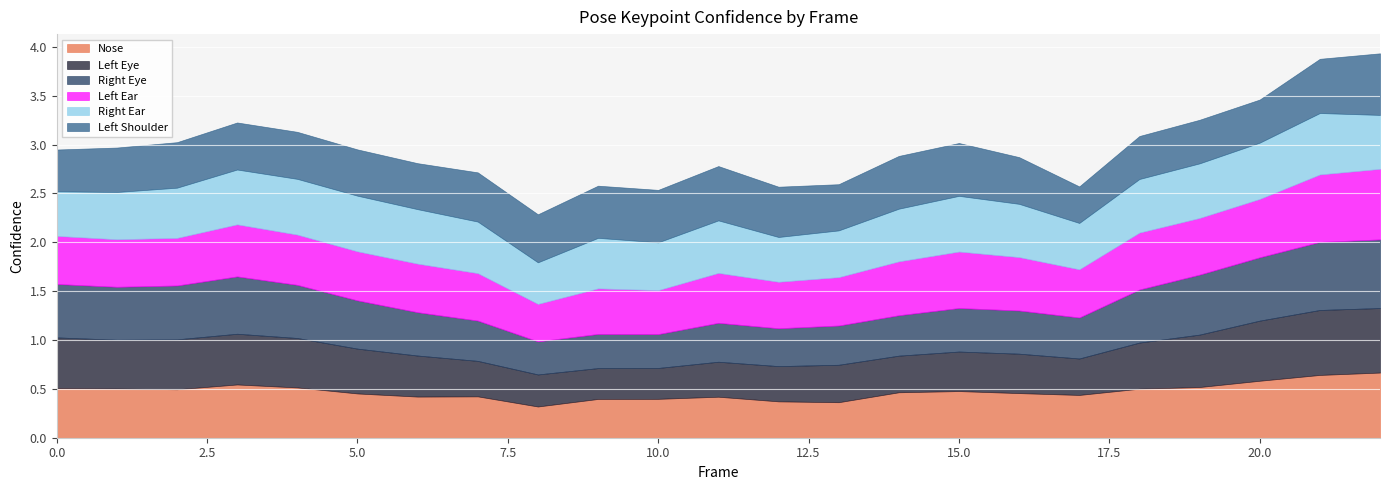

Reading left to right, list all the values displayed in this chart.

a_nose_confidence: 0=0.5	1=0.5	2=0.5	3=0.5	4=0.5	5=0.5	6=0.4	7=0.4	8=0.3	9=0.4	10=0.4	11=0.4	12=0.4	13=0.4	14=0.5	15=0.5	16=0.5	17=0.4	18=0.5	19=0.5	20=0.6	21=0.6	22=0.7
a_left_eye_confidence: 0=0.5	1=0.5	2=0.5	3=0.5	4=0.5	5=0.5	6=0.4	7=0.4	8=0.3	9=0.3	10=0.3	11=0.4	12=0.4	13=0.4	14=0.4	15=0.4	16=0.4	17=0.4	18=0.5	19=0.5	20=0.6	21=0.7	22=0.7
a_right_eye_confidence: 0=0.5	1=0.5	2=0.6	3=0.6	4=0.5	5=0.5	6=0.4	7=0.4	8=0.3	9=0.3	10=0.3	11=0.4	12=0.4	13=0.4	14=0.4	15=0.4	16=0.4	17=0.4	18=0.5	19=0.6	20=0.6	21=0.7	22=0.7
a_left_ear_confidence: 0=0.5	1=0.5	2=0.5	3=0.5	4=0.5	5=0.5	6=0.5	7=0.5	8=0.4	9=0.5	10=0.4	11=0.5	12=0.5	13=0.5	14=0.6	15=0.6	16=0.5	17=0.5	18=0.6	19=0.6	20=0.6	21=0.7	22=0.7
a_right_ear_confidence: 0=0.5	1=0.5	2=0.5	3=0.6	4=0.6	5=0.6	6=0.6	7=0.5	8=0.4	9=0.5	10=0.5	11=0.5	12=0.5	13=0.5	14=0.5	15=0.6	16=0.5	17=0.5	18=0.5	19=0.6	20=0.6	21=0.6	22=0.6
a_left_shoulder_confidence: 0=0.4	1=0.5	2=0.5	3=0.5	4=0.5	5=0.5	6=0.5	7=0.5	8=0.5	9=0.5	10=0.5	11=0.6	12=0.5	13=0.5	14=0.5	15=0.5	16=0.5	17=0.4	18=0.4	19=0.4	20=0.4	21=0.6	22=0.6